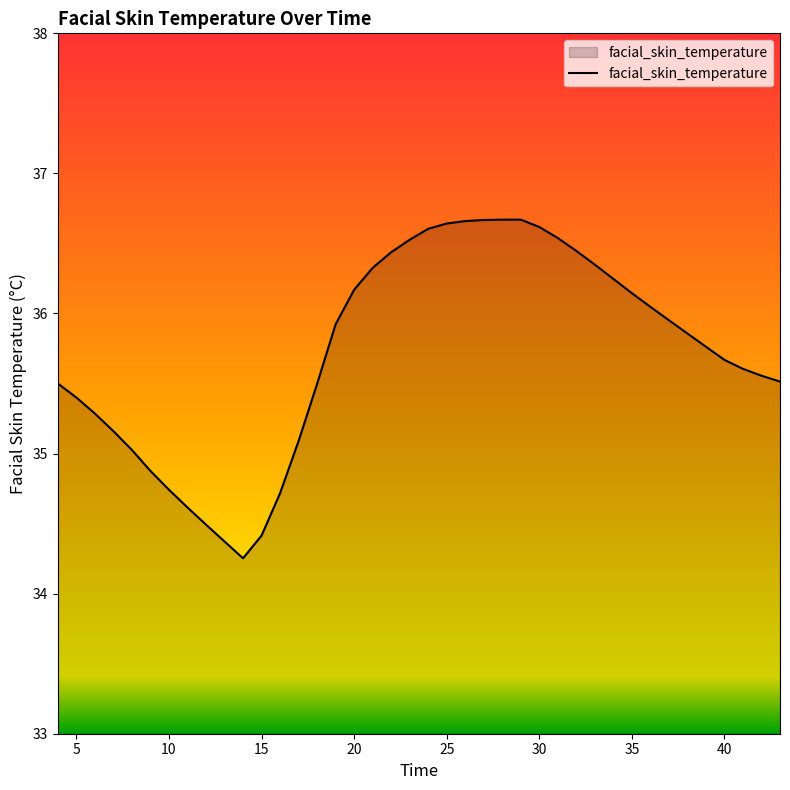

What is the minimum value shown in the chart?

34.3